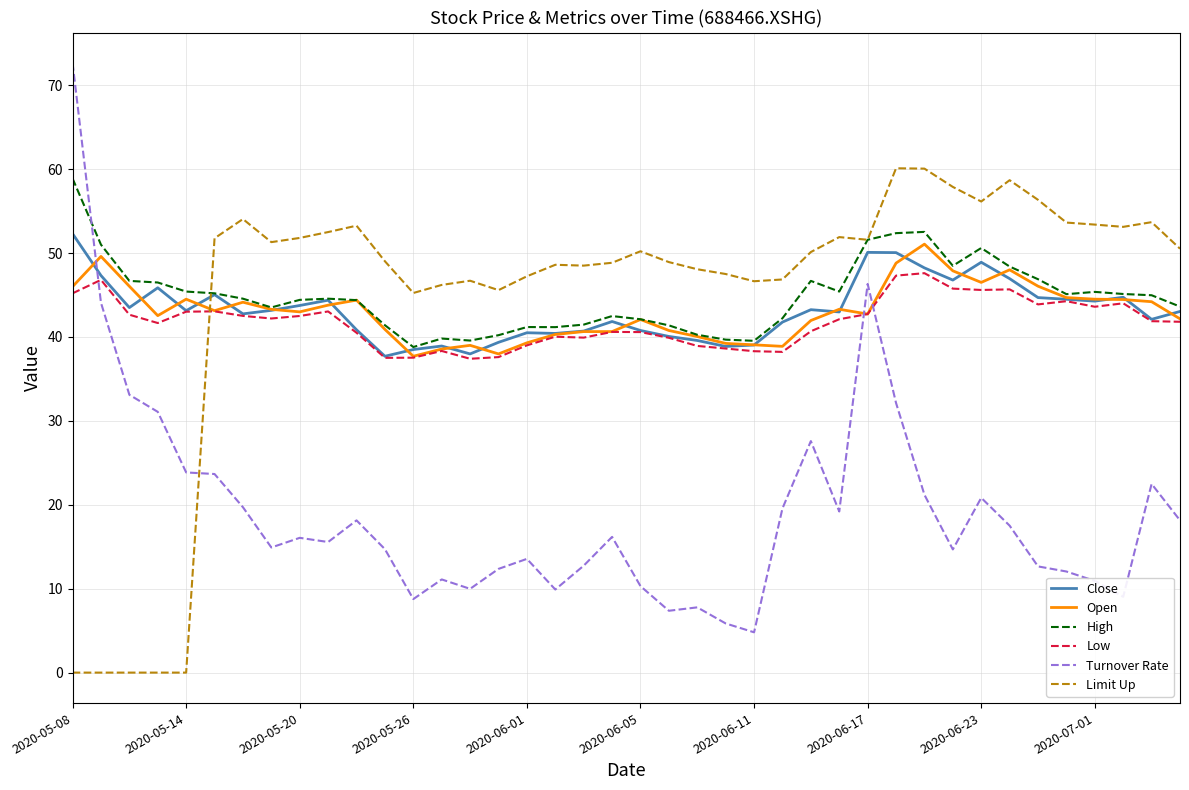

Which series has the largest range (max minus min)?

Turnover Rate